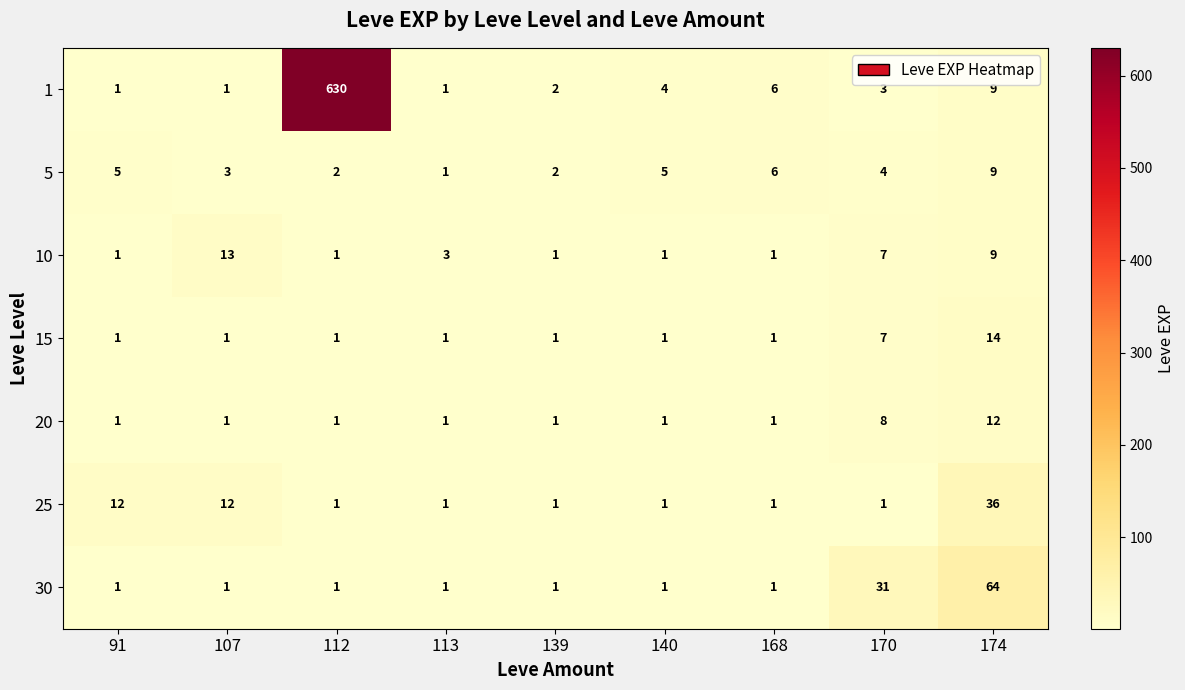

Is the value of 10 at 170 greater than the value of 1 at 107?

Yes